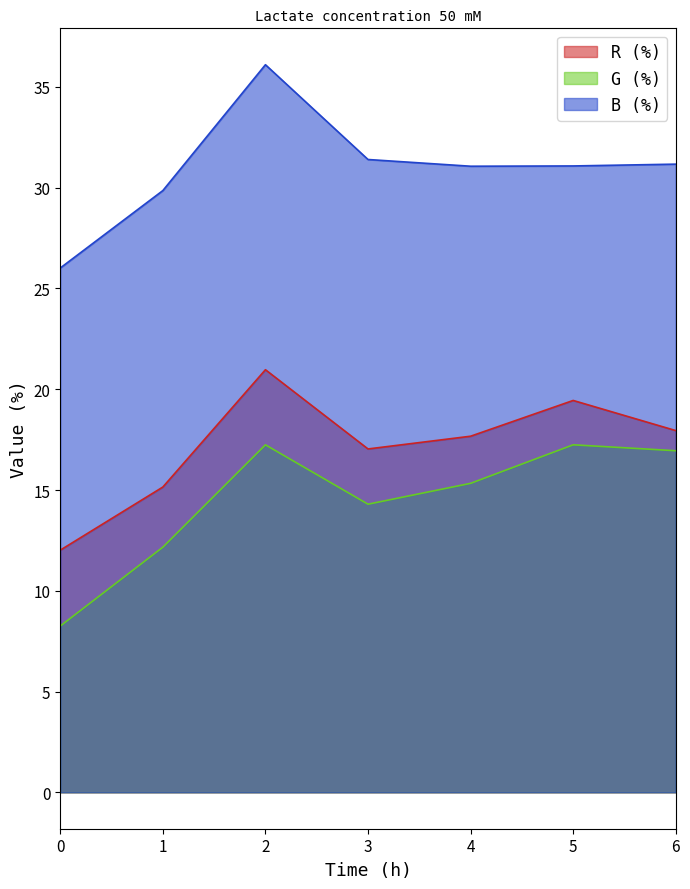

What are all the series names shown in the legend?

R (%), G (%), B (%)